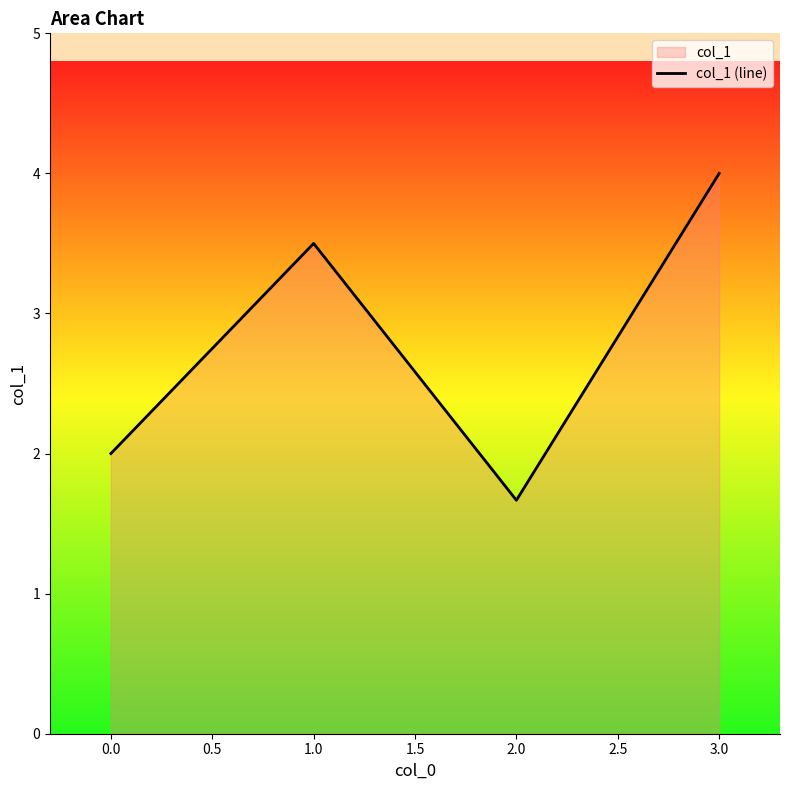

Count the number of data series in this chart.

1